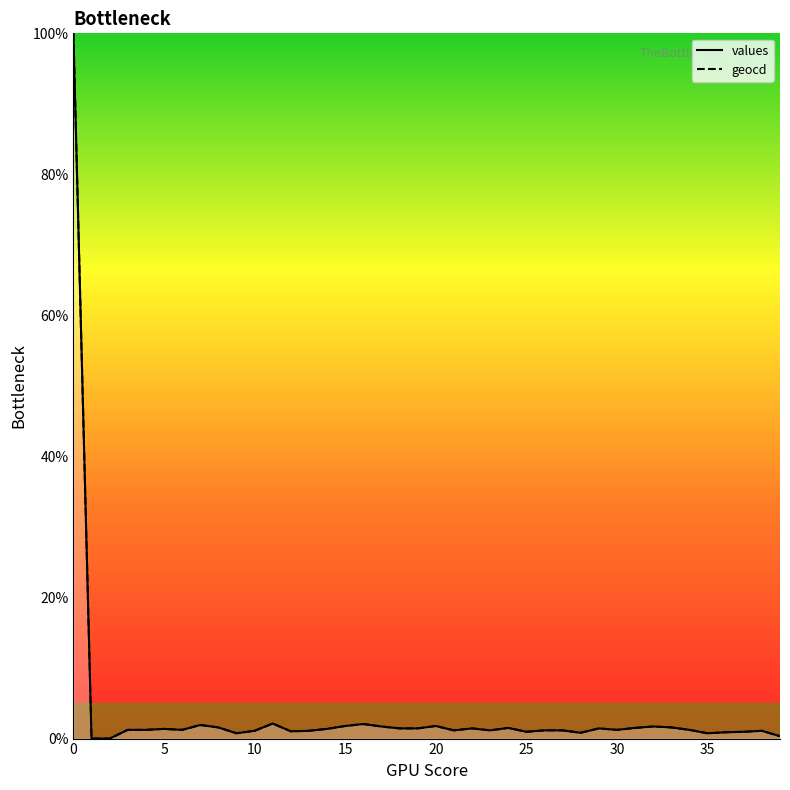

The values series shows 1.2 at 30. True or false?

True